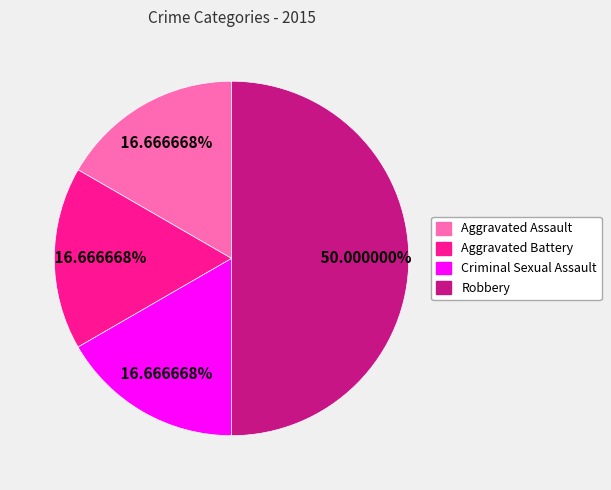

What percentage do Criminal Sexual Assault and Aggravated Battery together represent?

33.3%